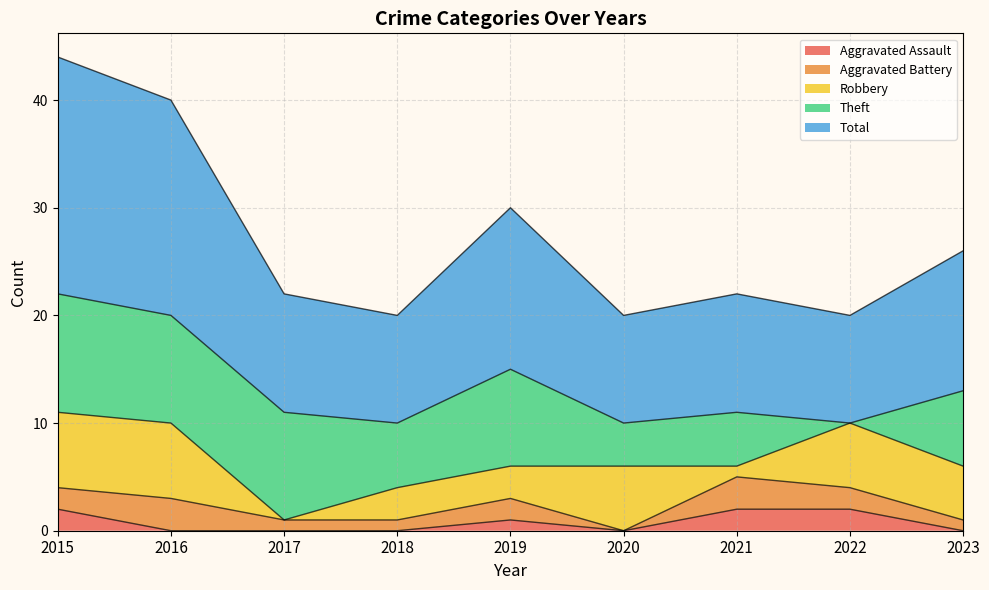

Which has a higher value, 2020 or 2023?

2020